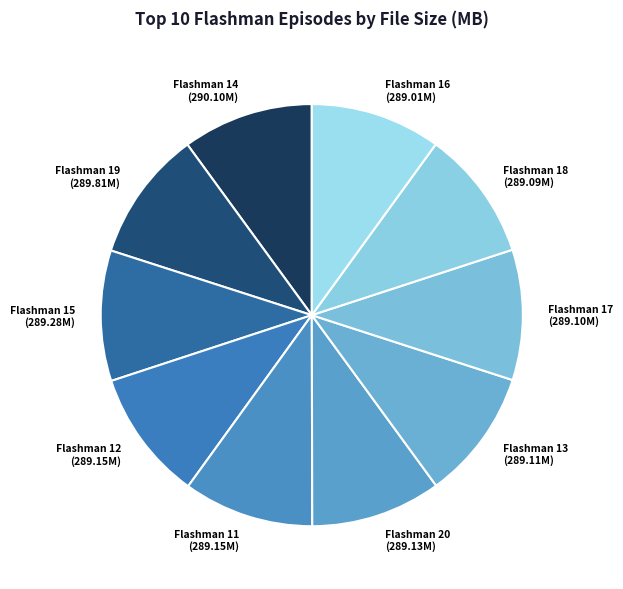

What is the ratio of the value at Flashman 11 (289.15M) to the value at Flashman 17 (289.10M)?

1.0